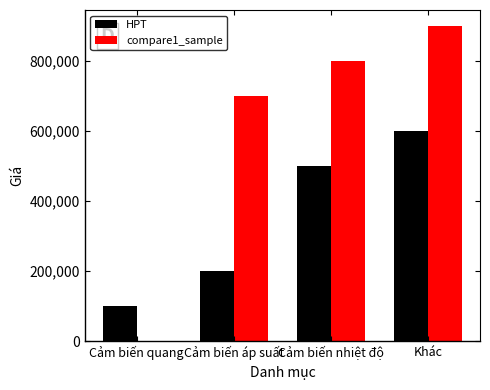

What is the greatest value displayed?

900000